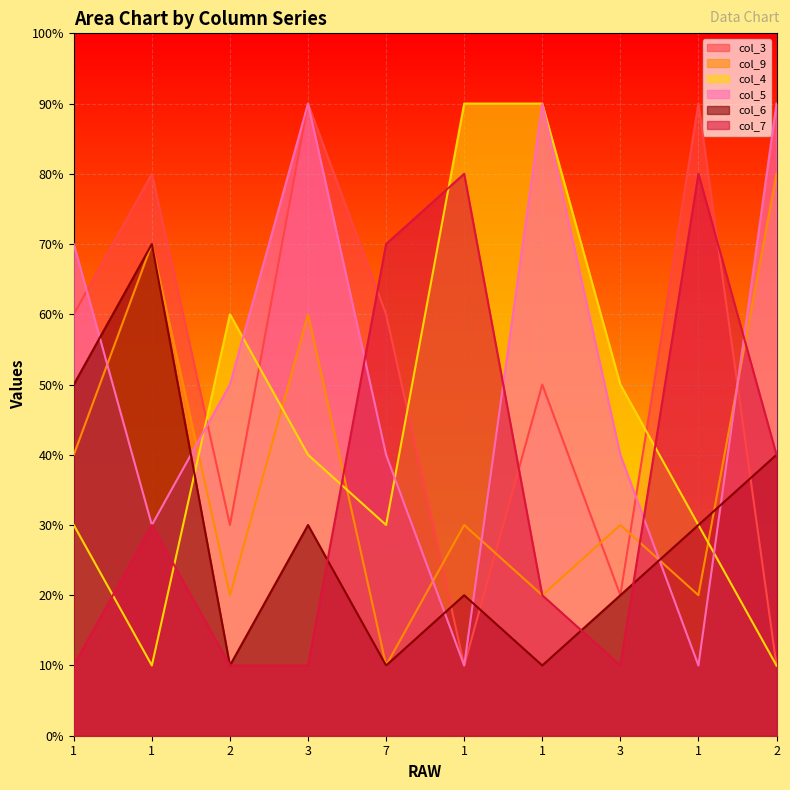

At 2, list the series in order from largest to smallest.

col_4, col_5, col_3, col_9, col_6, col_7